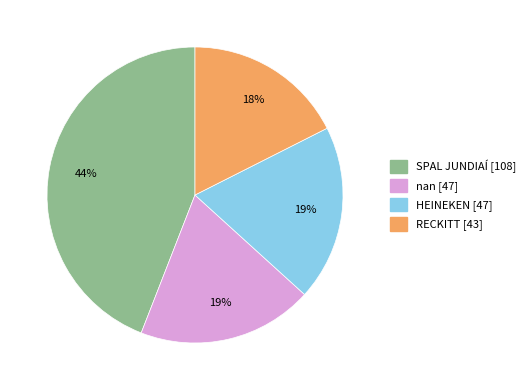

Count the number of slices in the pie.

4